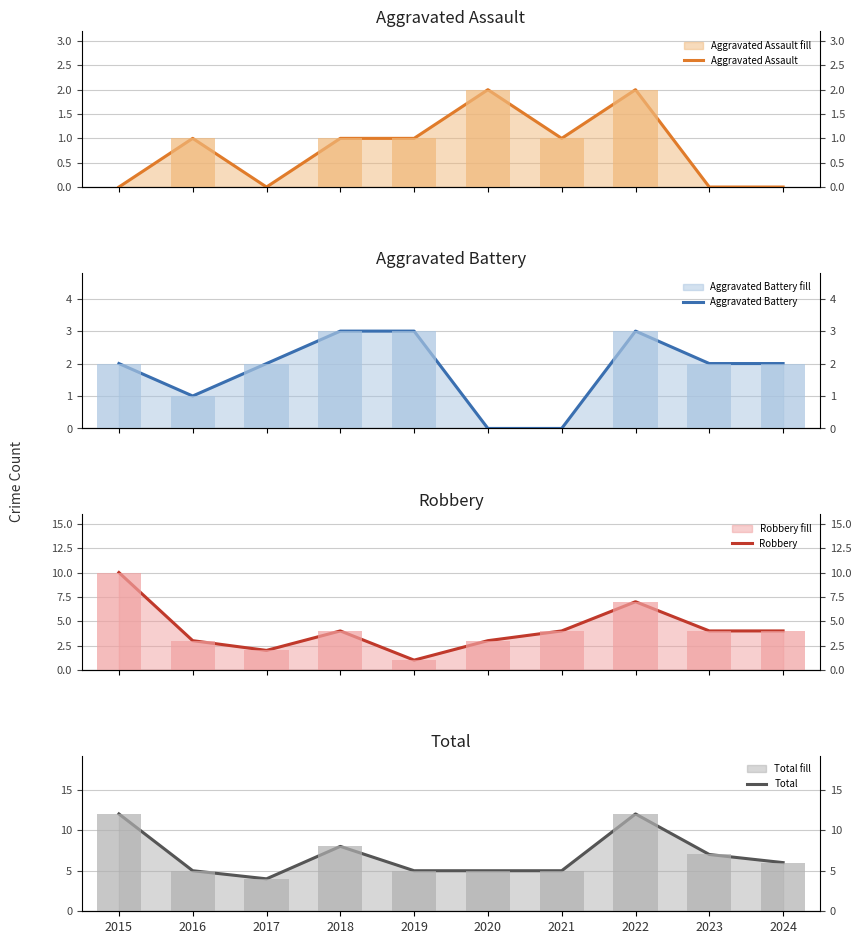

List the series in order of their overall mean, lowest first.

Aggravated Assault, Aggravated Battery, Robbery, Total